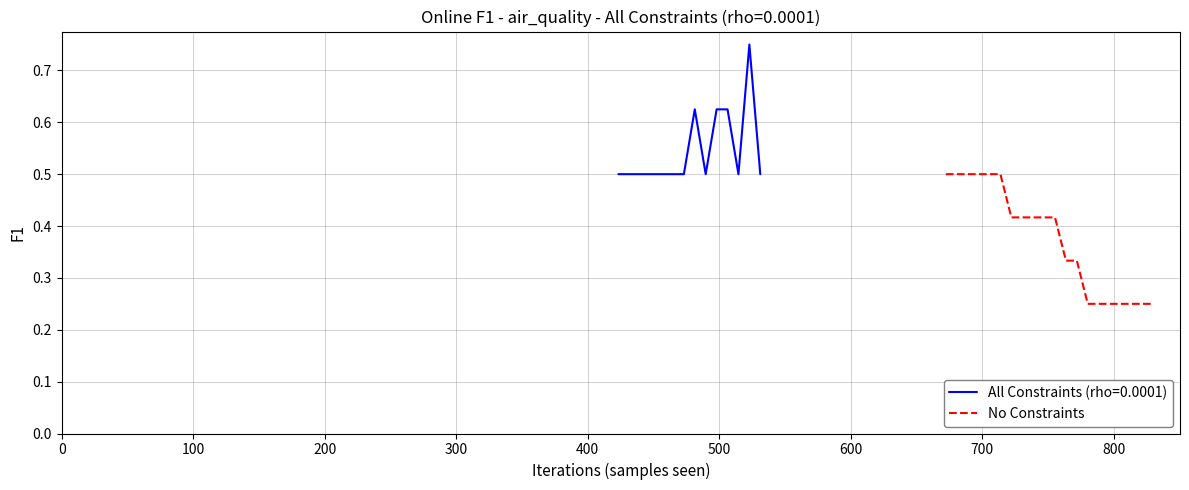

True or false: the data shows 0.6 at 600.

False